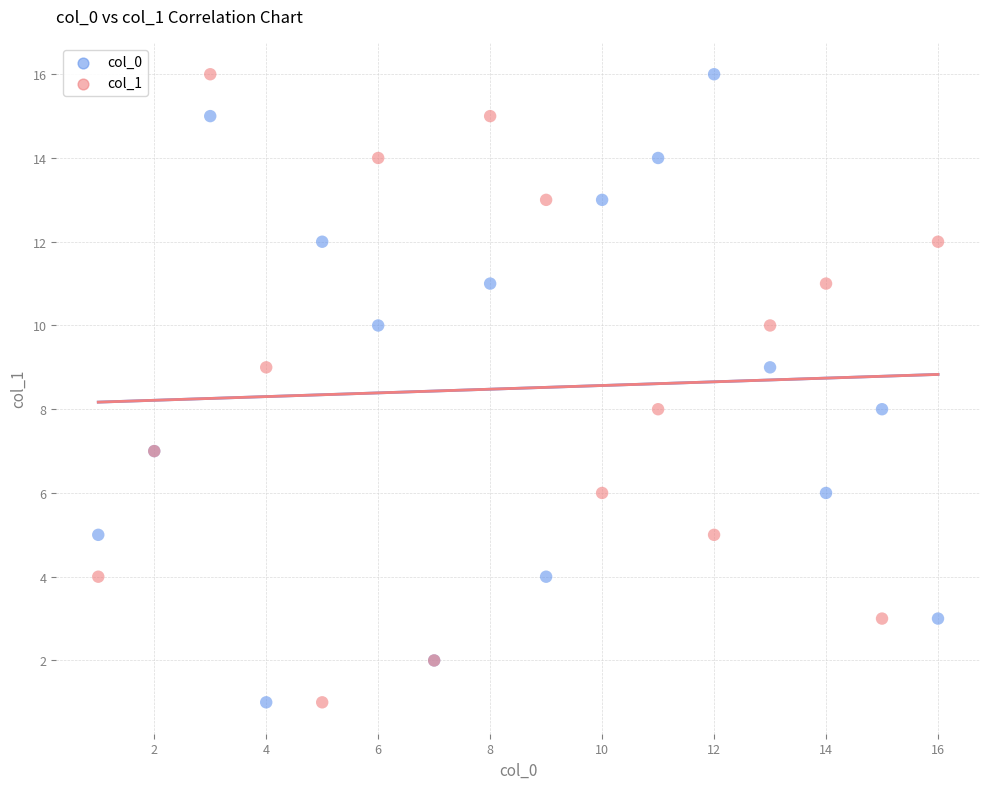

What are all the series names shown in the legend?

col_0, col_1